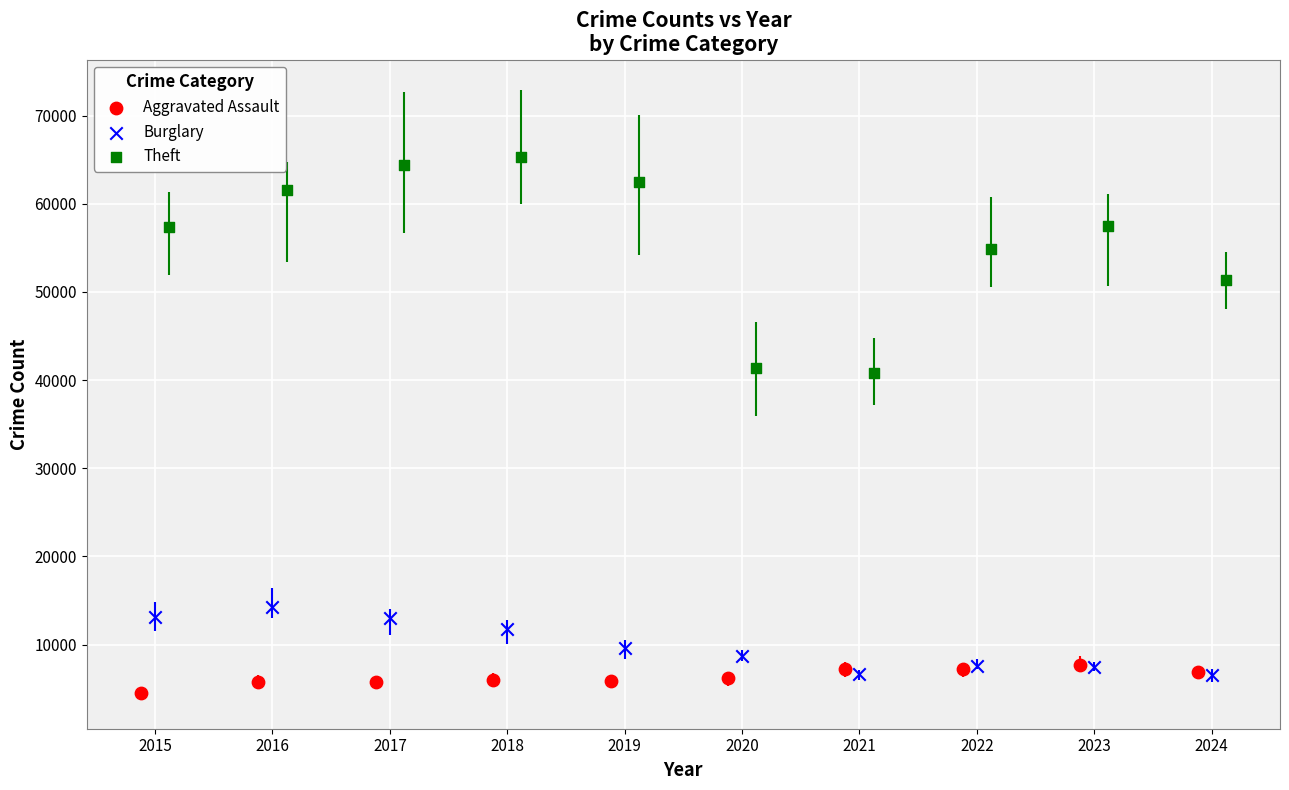

Which series has the largest Y range (max minus min)?

Theft